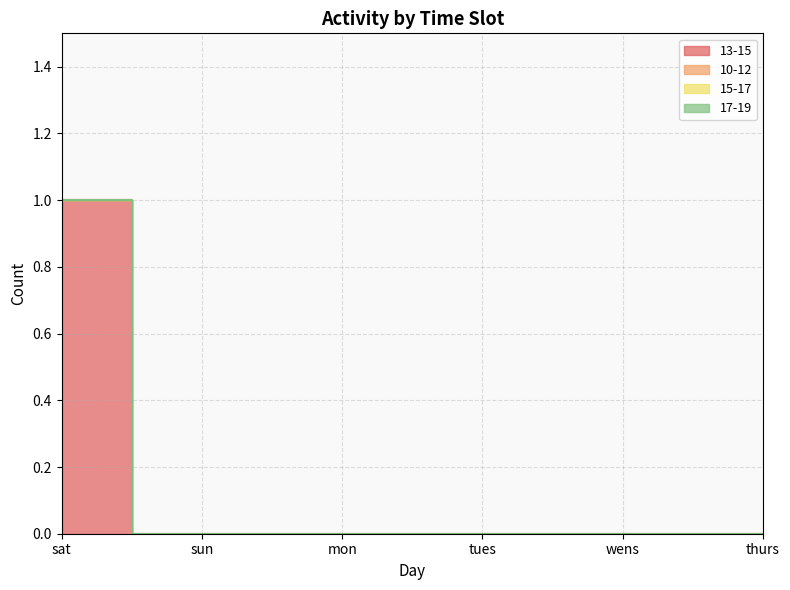

At which label does 13-15 reach its peak?

sat